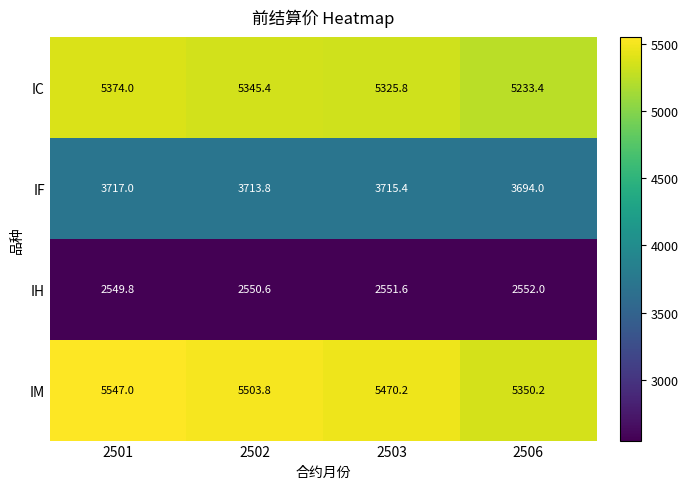

Where is IH nearest to the value 2550?

2501